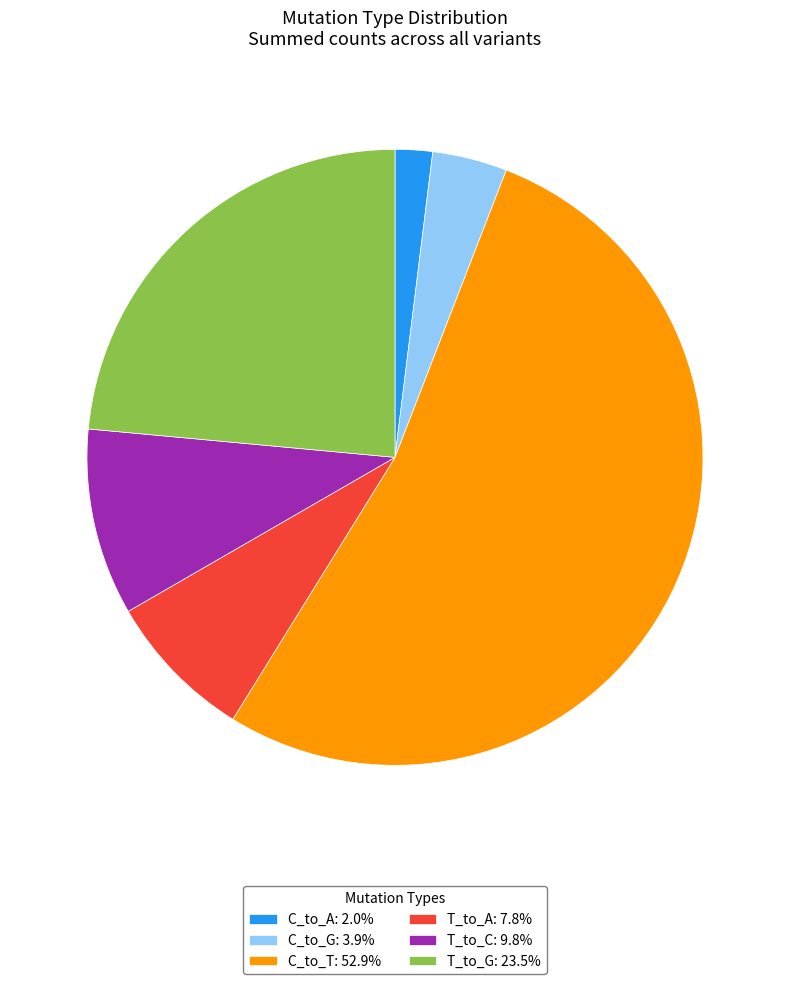

Is there a majority slice in this chart?

Yes